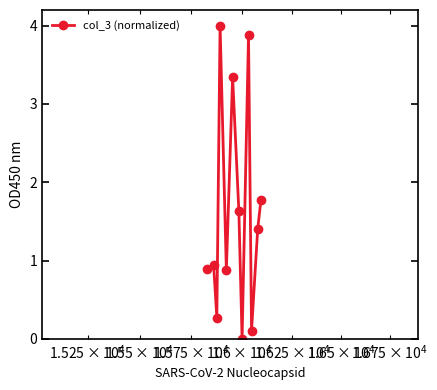

What is the average value?

1.6